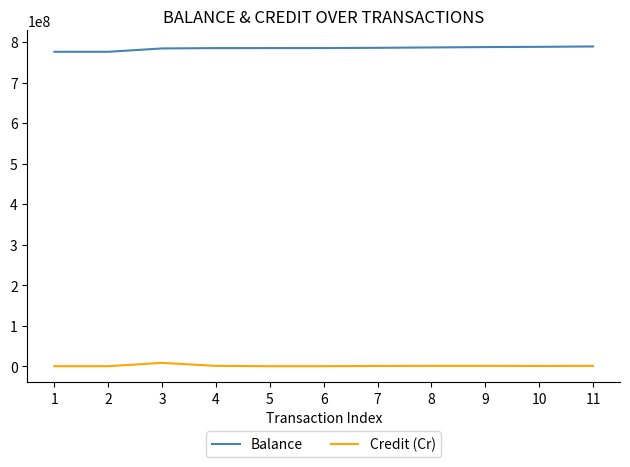

List the series in order of their peak value, lowest first.

Credit (Cr), Balance